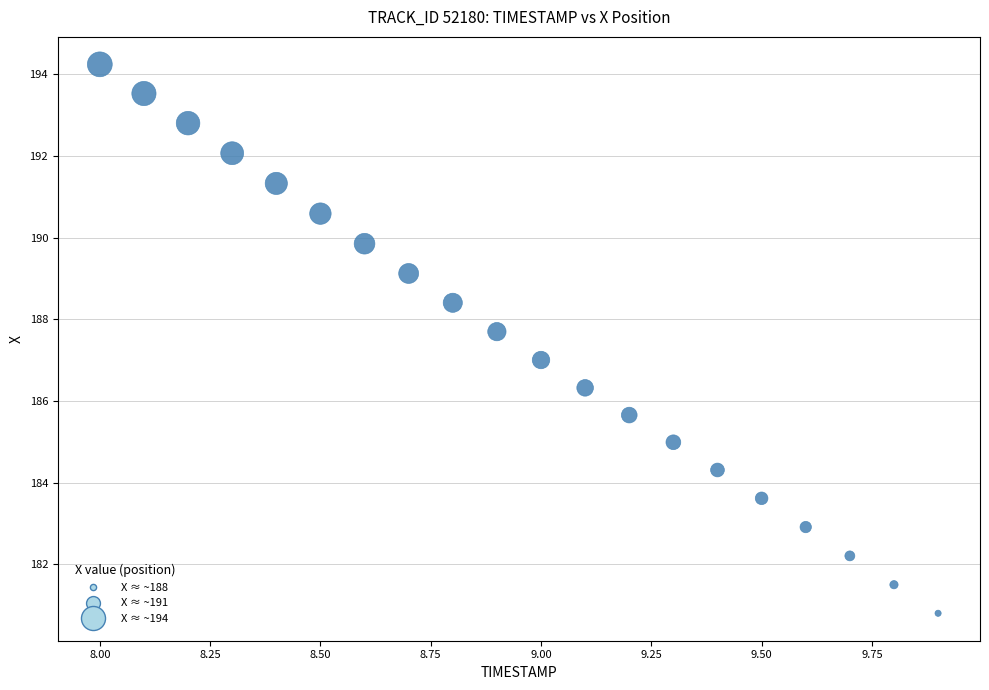

What is the range of Y values (max minus min)?

13.4